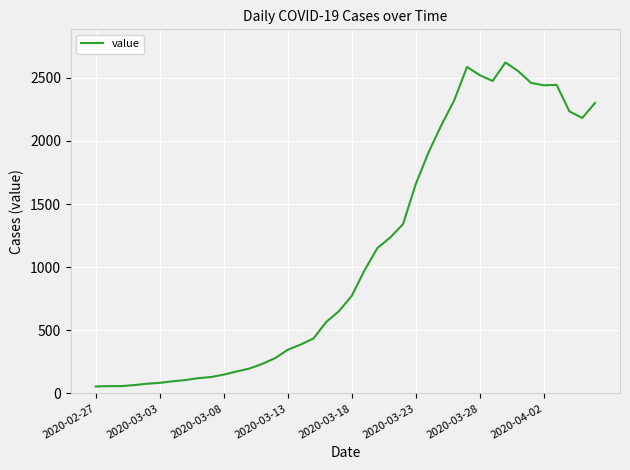

What is the difference between the maximum and minimum values?

2567